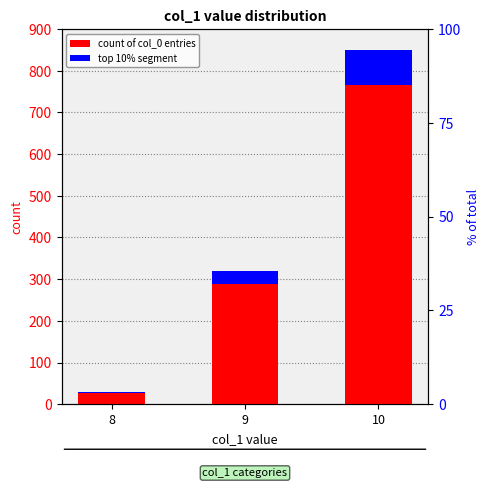

What is the difference between the highest and lowest values at 10?

765.0